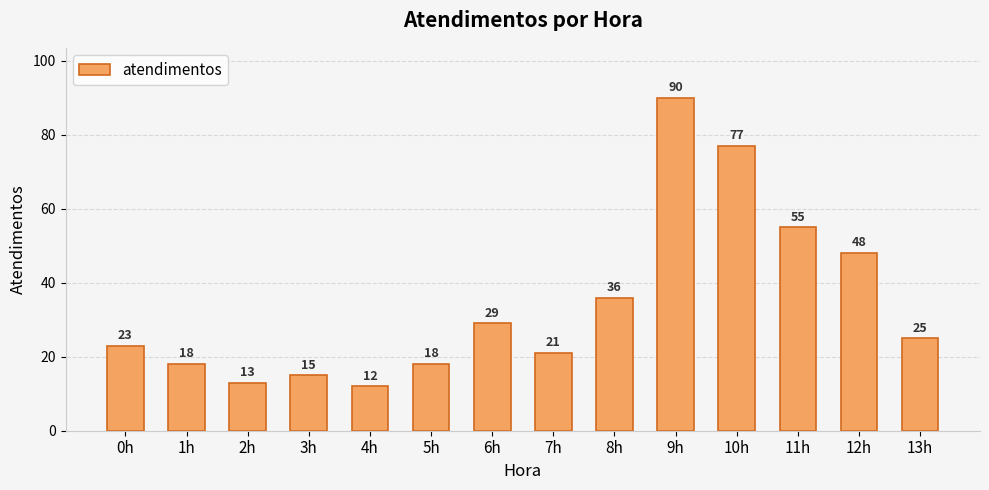

What is the difference between the values at 13h and 4h?

13